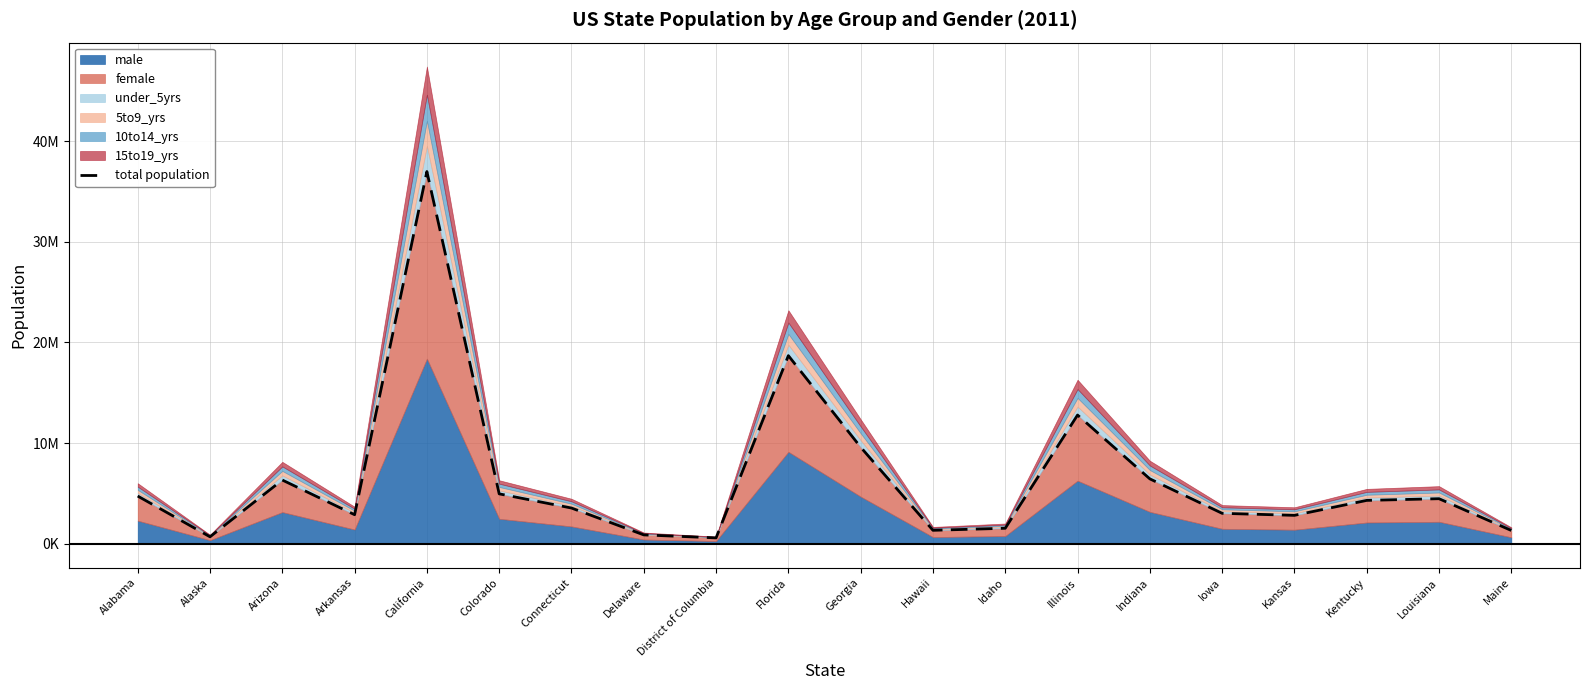

What is the average value?

6404124